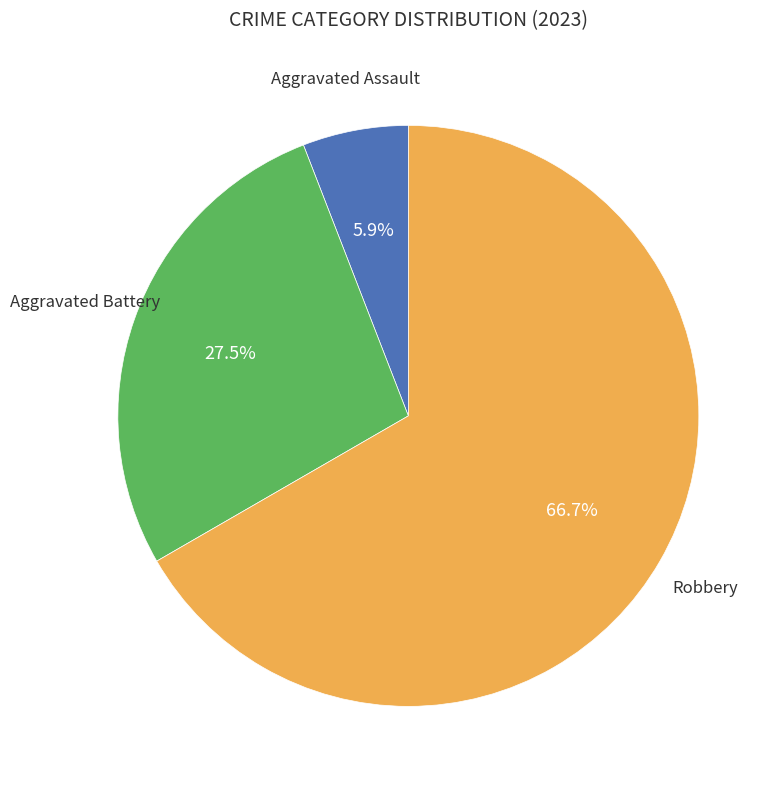

Is there any slice that represents more than half of the pie?

Yes